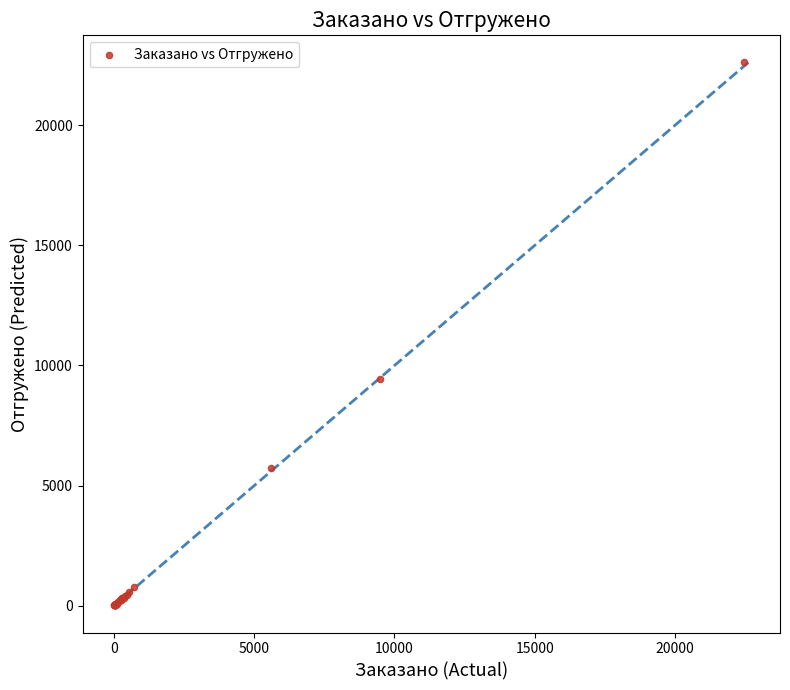

What Y value in the scatter plot is closest to 11313?

9439.0